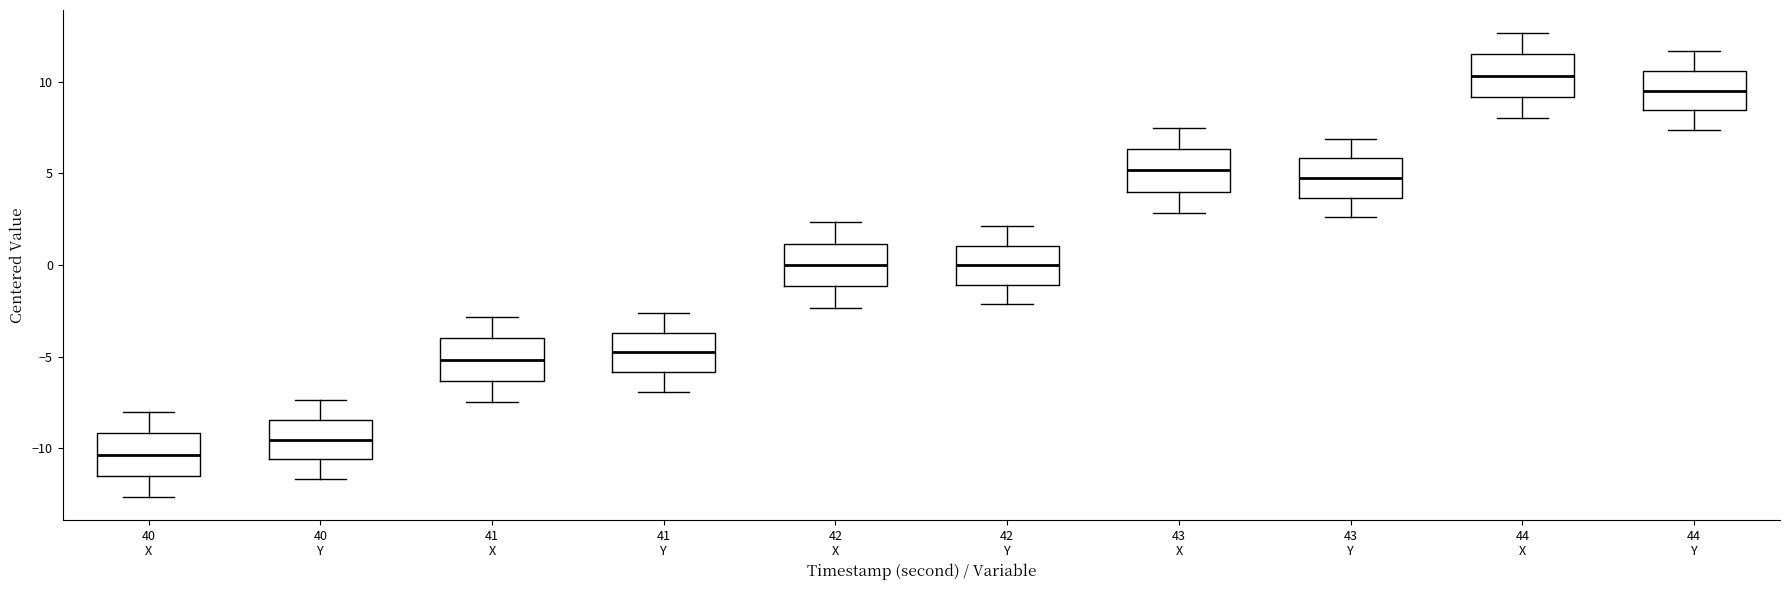

Which box has the highest median line?

44 X